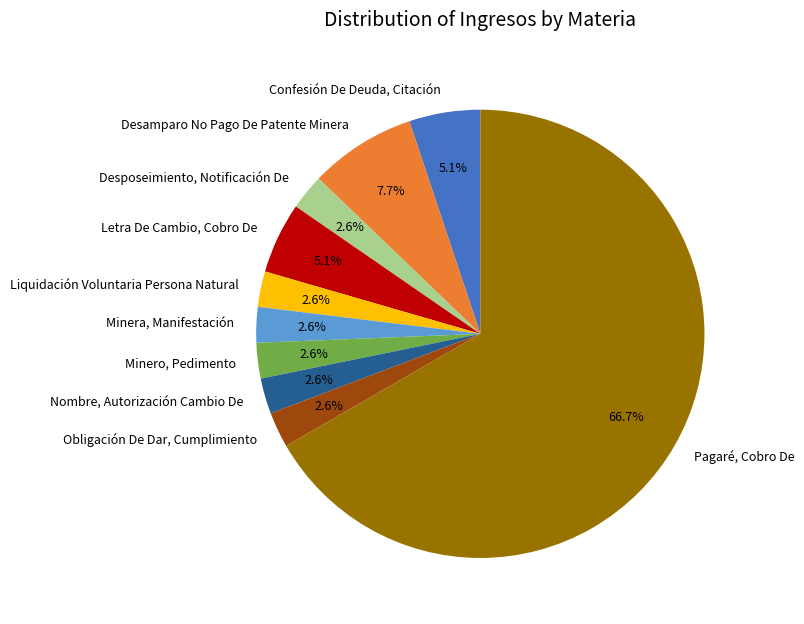

Which slice is the largest?

Pagaré, Cobro De